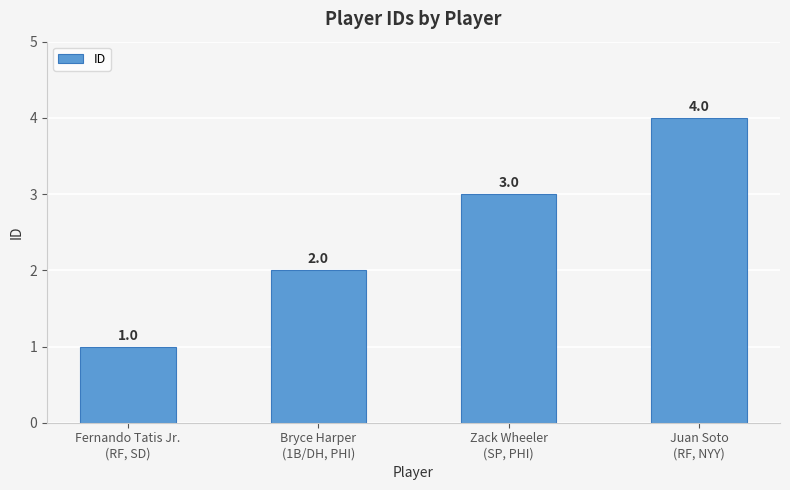

How many values are below 3?

2